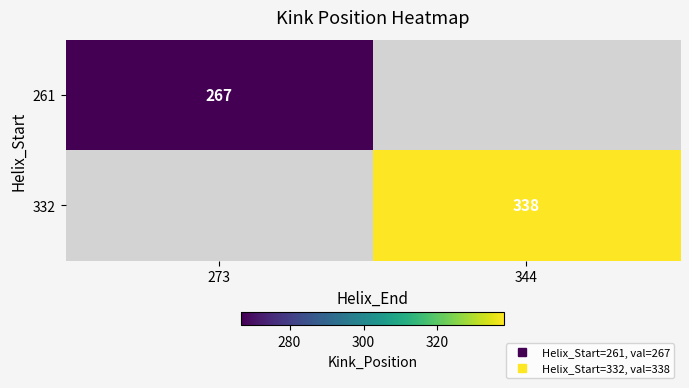

At how many categories does at least one series exceed 321?

1